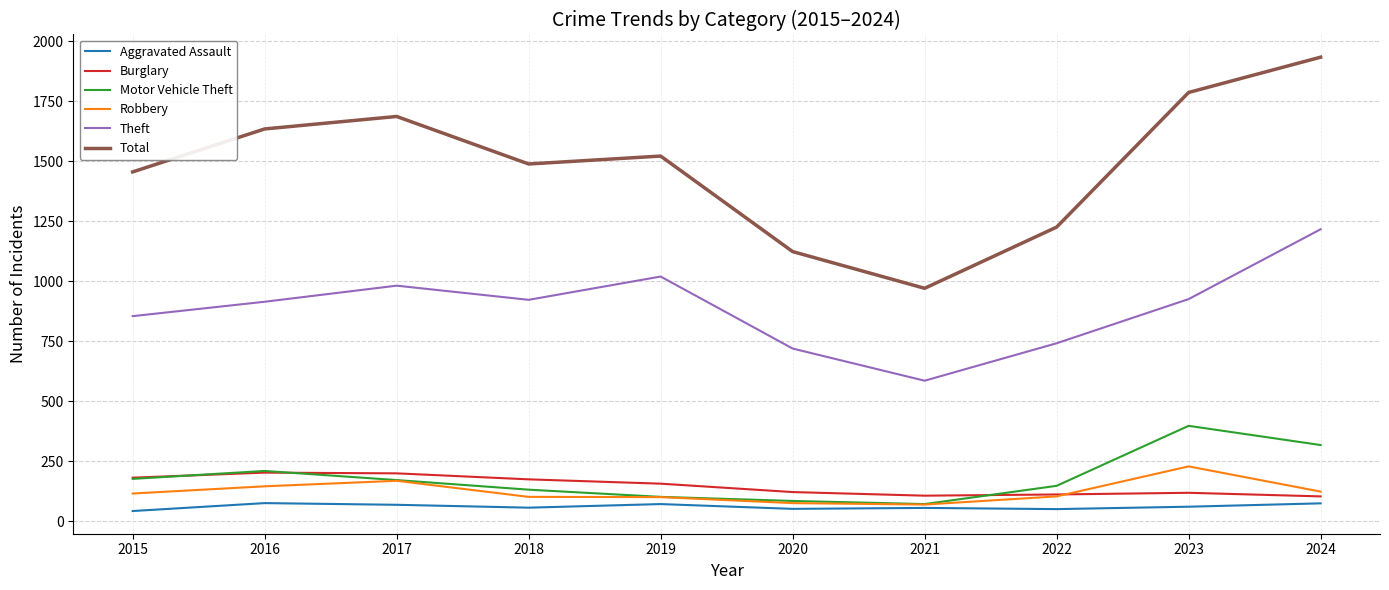

True or false: Theft and Robbery cross at least once.

False